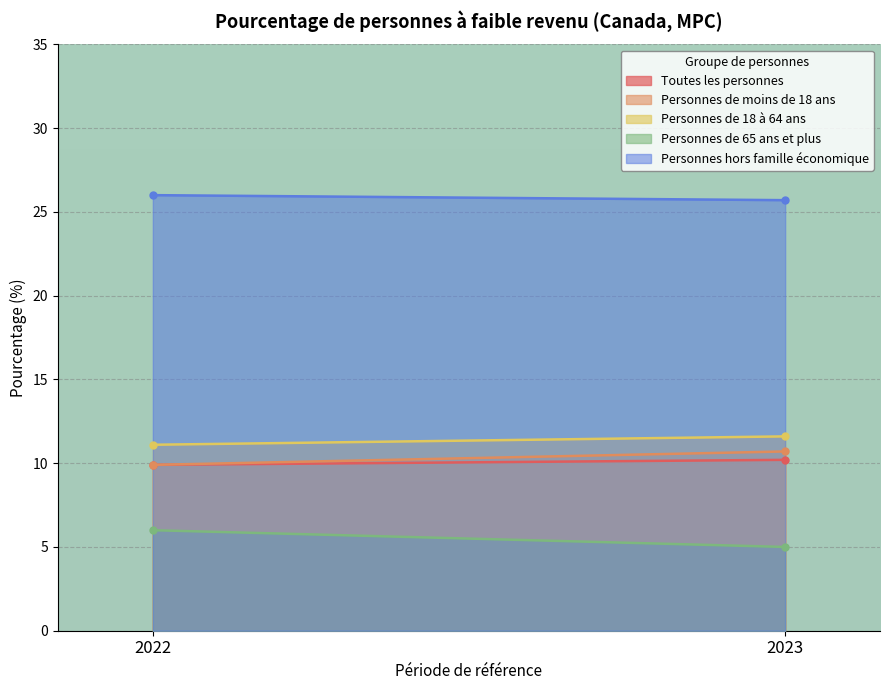

Reading left to right, list all the values displayed in this chart.

Toutes les personnes: 2022=9.9	2023=10.2
Personnes de moins de 18 ans: 2022=9.9	2023=10.7
Personnes de 18 à 64 ans: 2022=11.1	2023=11.6
Personnes de 65 ans et plus: 2022=6.0	2023=5.0
Personnes hors famille économique: 2022=26.0	2023=25.7